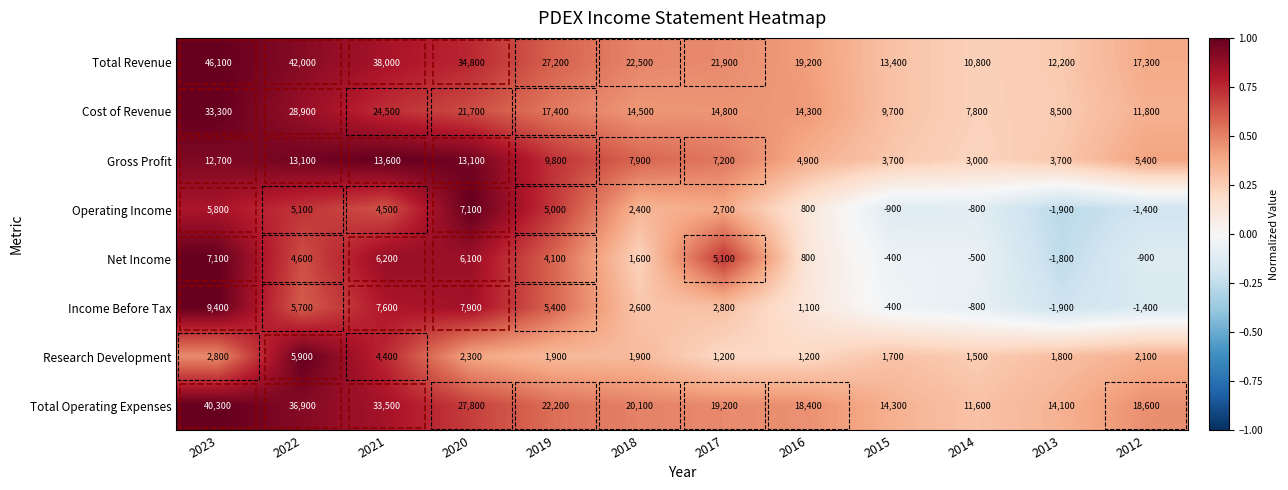

Which series changed the most between 2022 and 2017?

Total Revenue